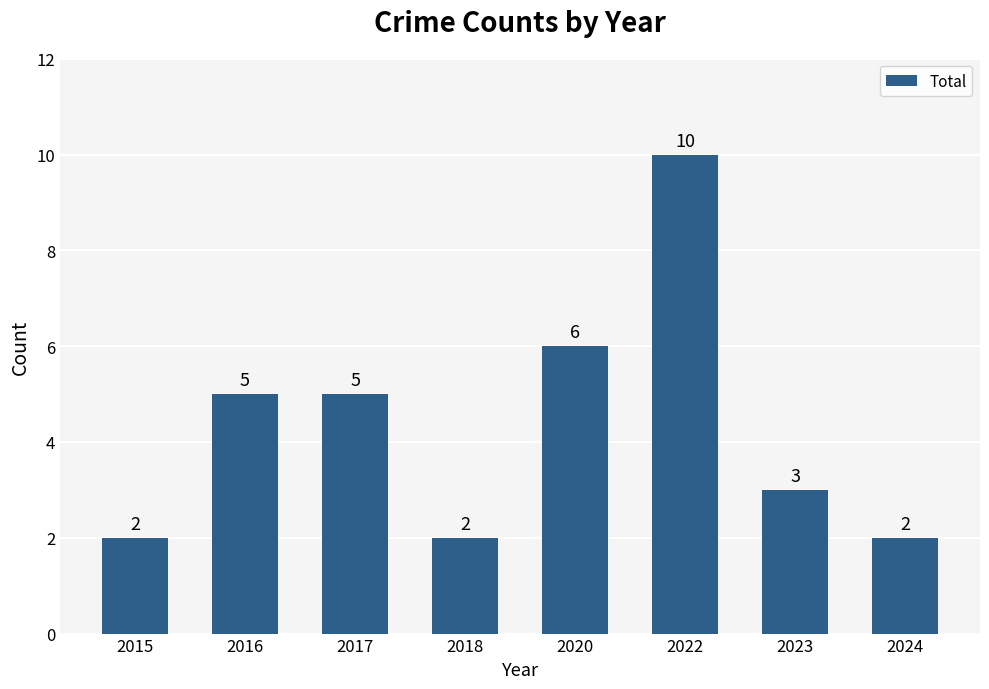

How many categories are shown in the chart?

8